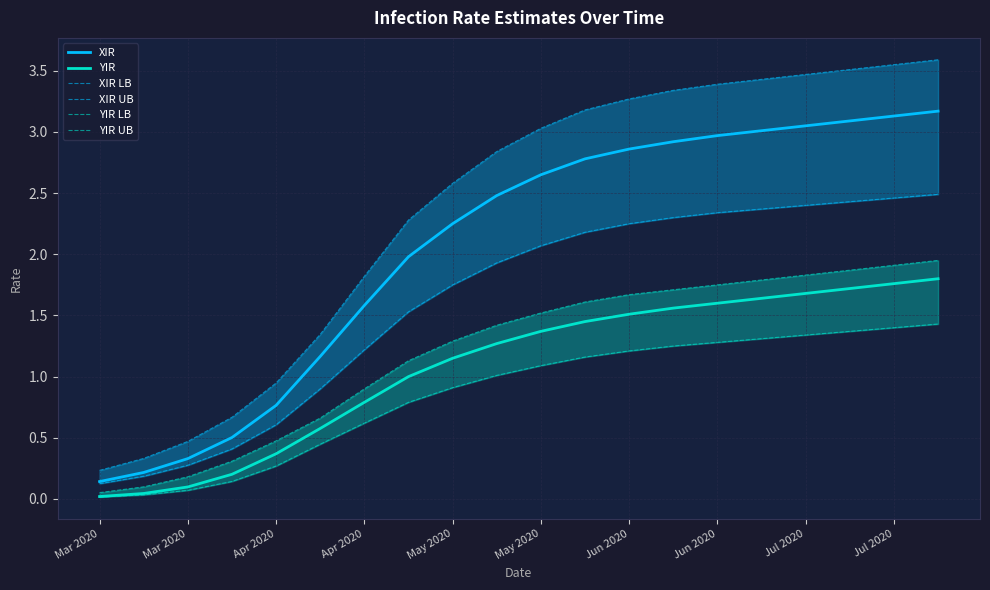

What are all the series names shown in the legend?

XIR, YIR, XIR LB, XIR UB, YIR LB, YIR UB